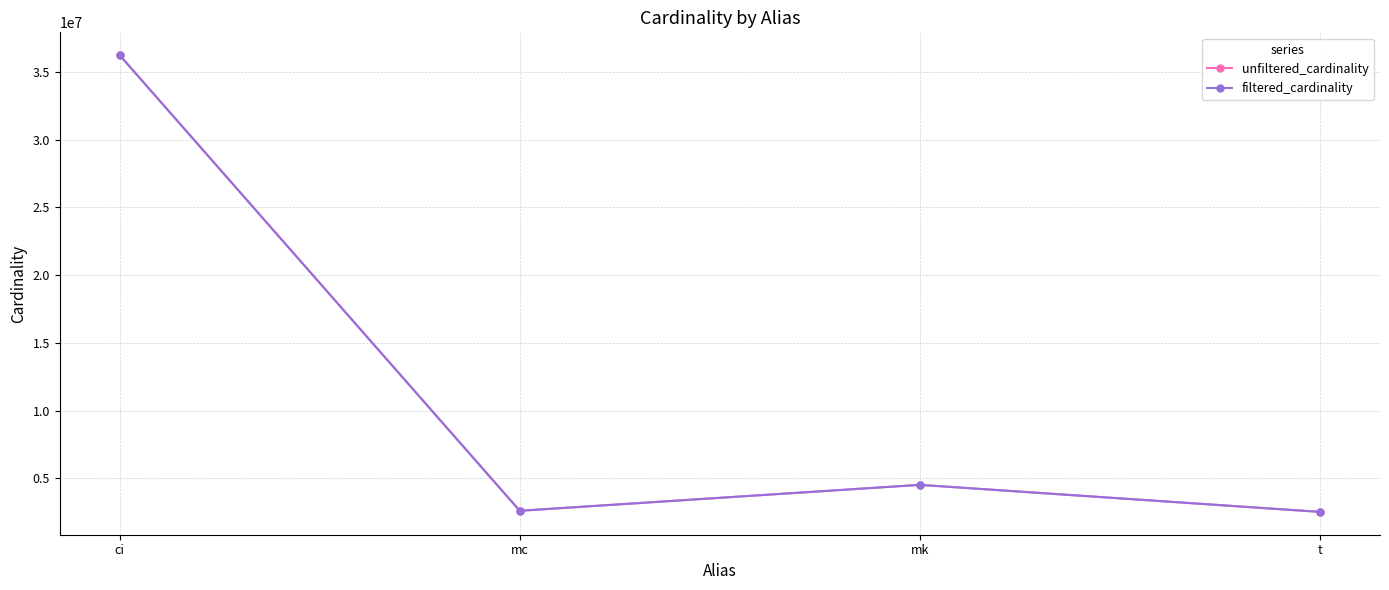

What is the sum of all filtered_cardinality values?

45905715